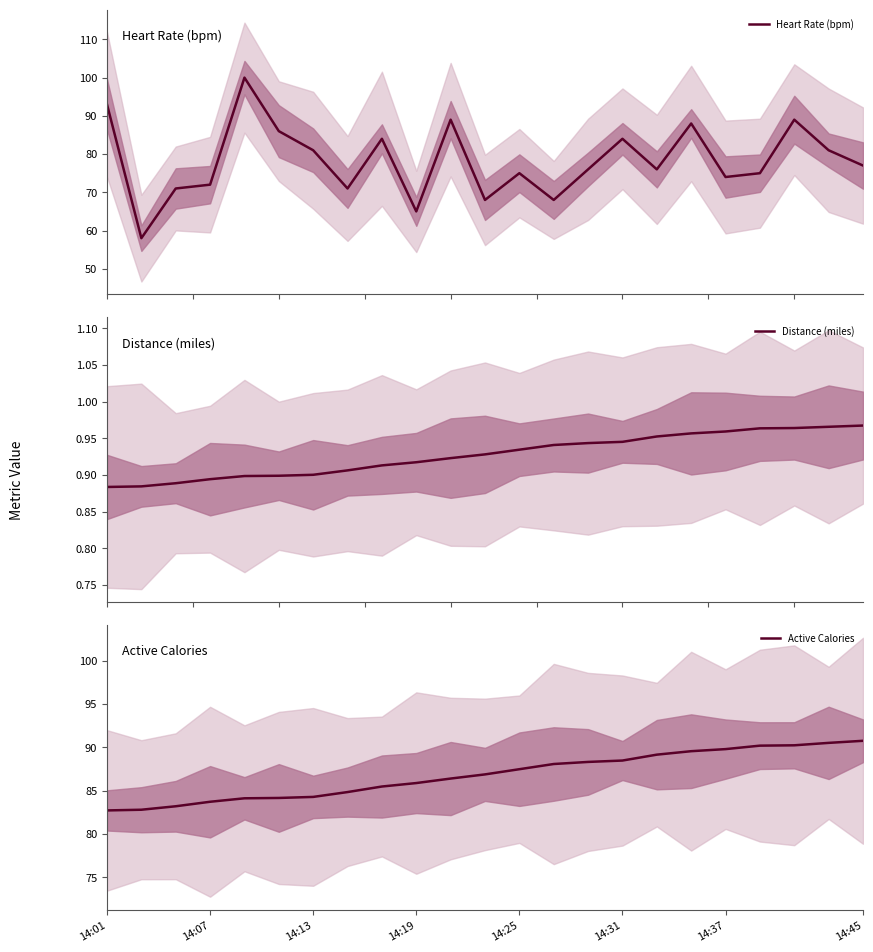

What is the difference between the maximum and minimum values in the Distance (miles) series?

0.1